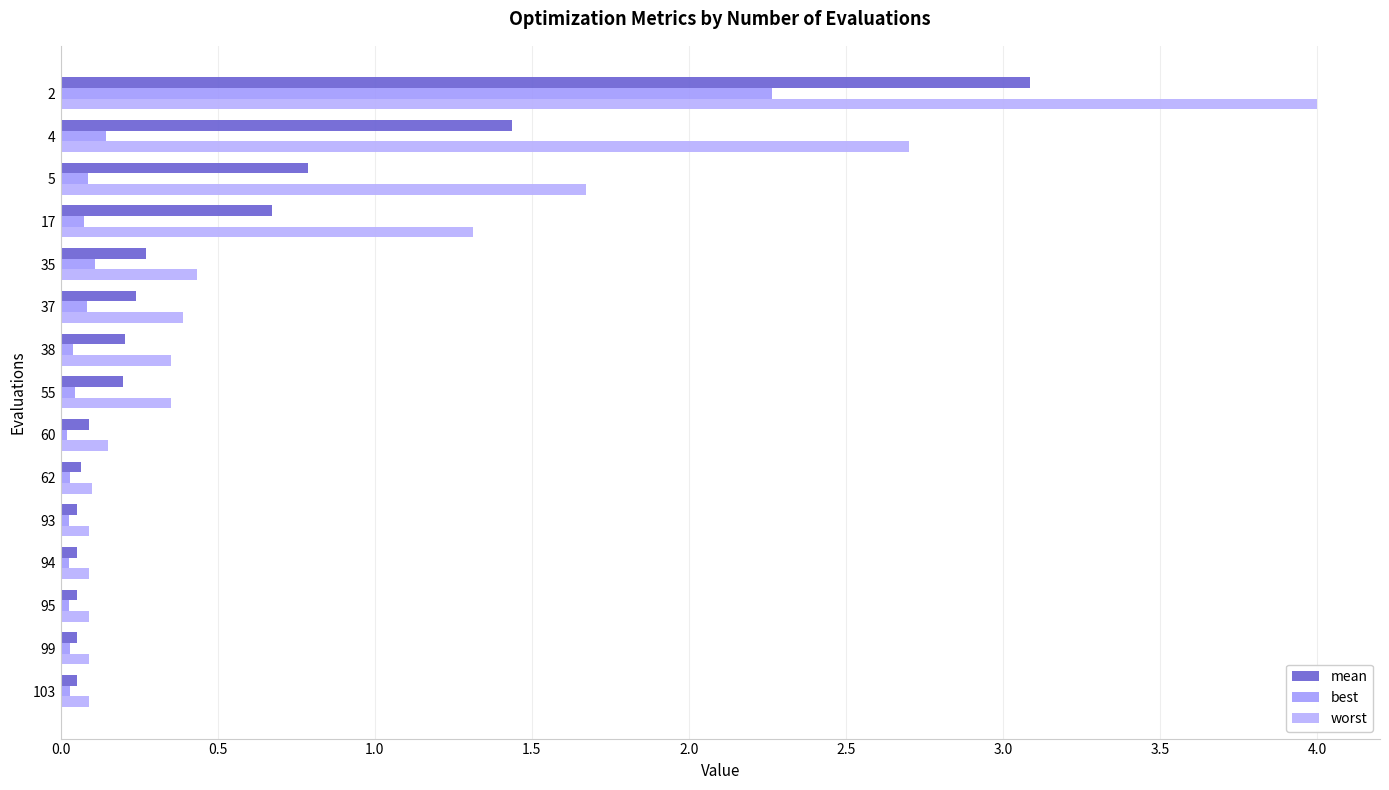

How many distinct data groups are displayed?

3